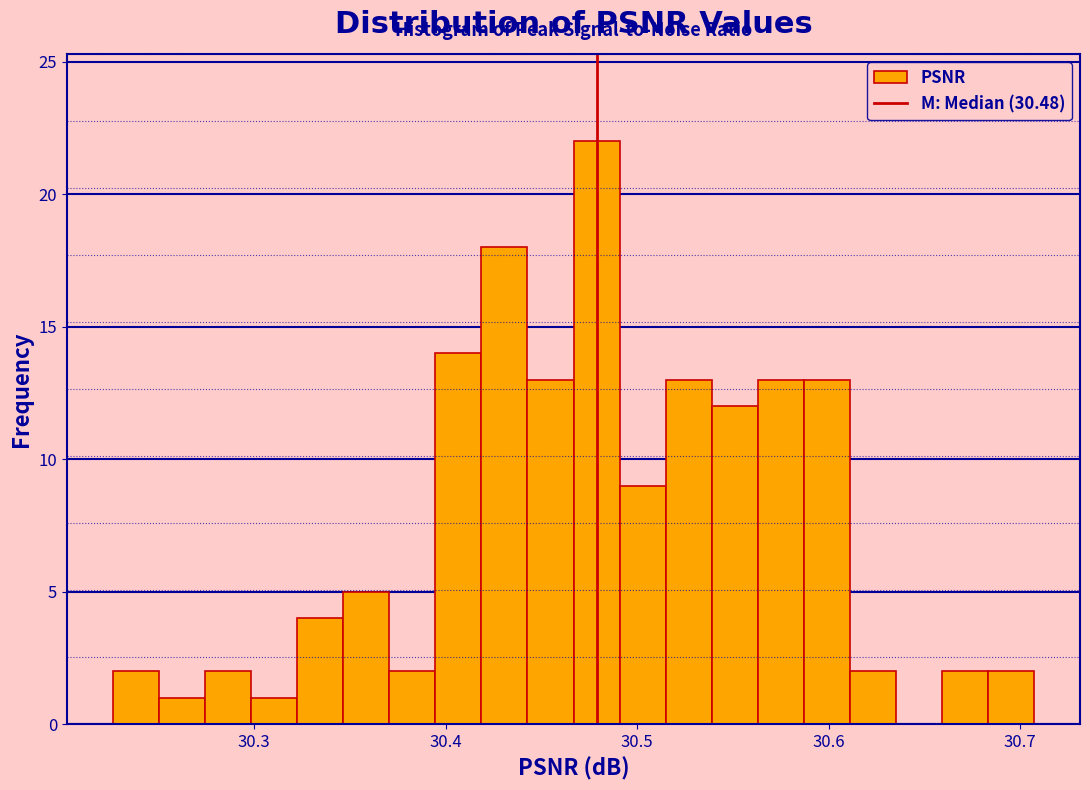

Read against the x-axis, roughly where is the centre of the tallest bar?

30.48